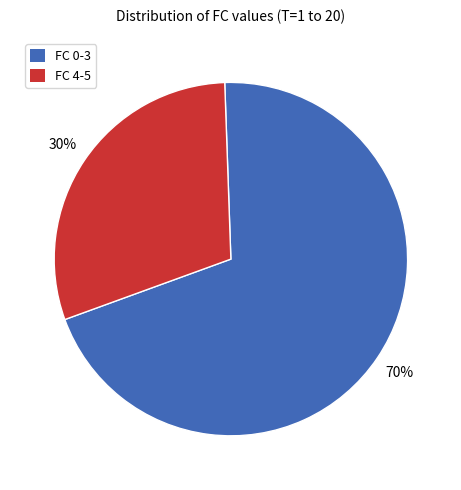

To the nearest percent, what is the difference between the largest and smallest slice percentages?

40%